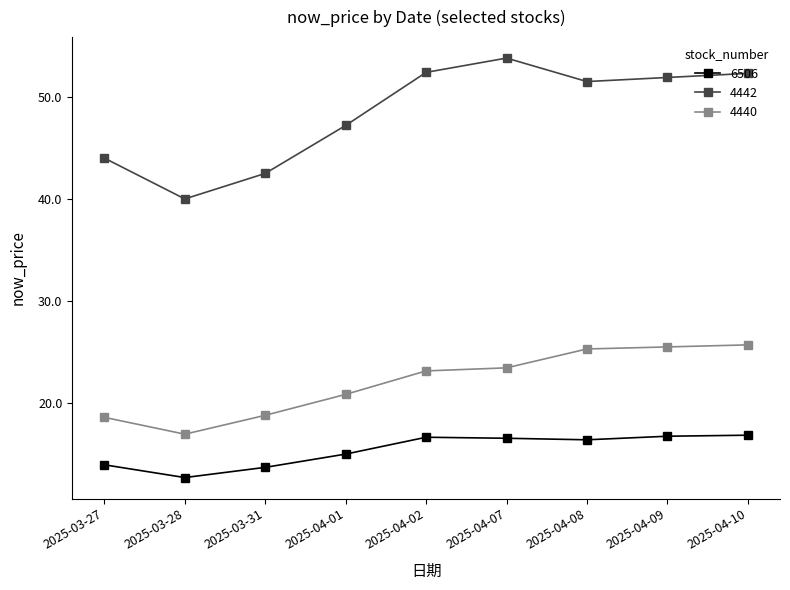

Rank the series at 2025-03-28 from lowest to highest value.

6506, 4440, 4442